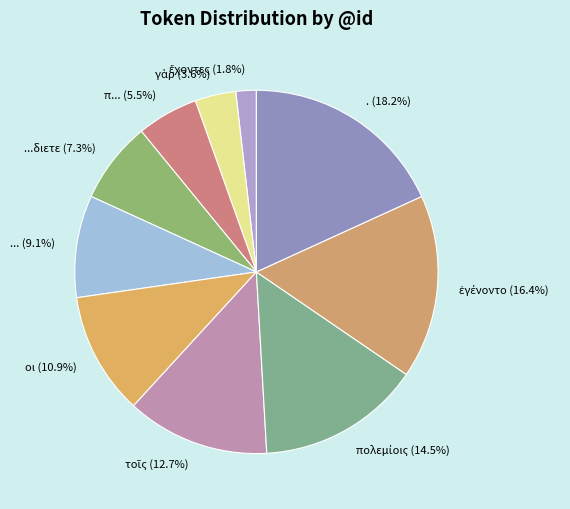

To the nearest percent, what is the average slice percentage?

10%